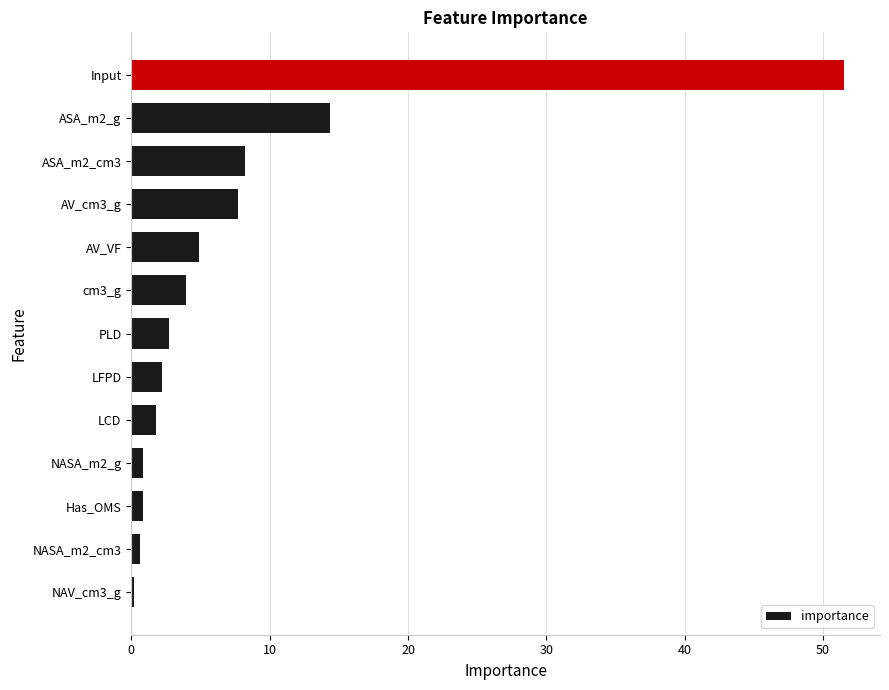

What is the sum of the values at LFPD and AV_cm3_g?

10.0